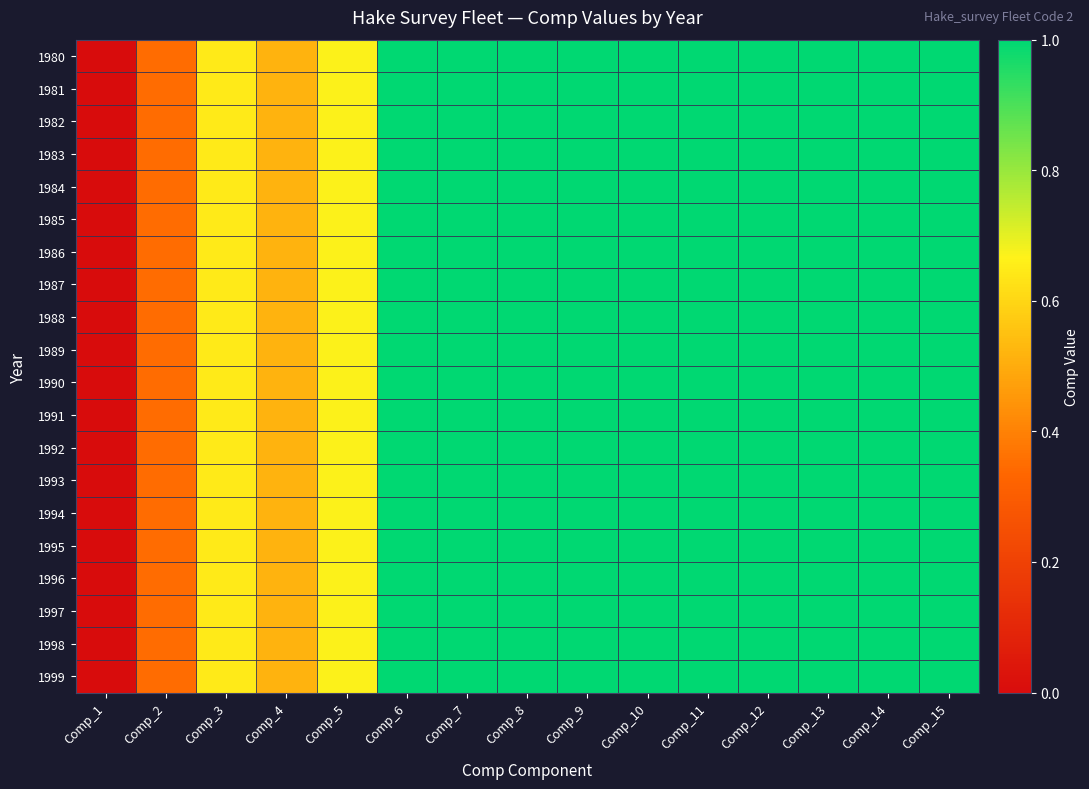

Reading left to right, what are all the values shown in this chart?

1980: Comp_1=0.0	Comp_2=0.4	Comp_3=0.6	Comp_4=0.5	Comp_5=0.7	Comp_6=1.0	Comp_7=1.0	Comp_8=1.0	Comp_9=1.0	Comp_10=1.0	Comp_11=1.0	Comp_12=1.0	Comp_13=1.0	Comp_14=1.0	Comp_15=1.0
1981: Comp_1=0.0	Comp_2=0.4	Comp_3=0.6	Comp_4=0.5	Comp_5=0.7	Comp_6=1.0	Comp_7=1.0	Comp_8=1.0	Comp_9=1.0	Comp_10=1.0	Comp_11=1.0	Comp_12=1.0	Comp_13=1.0	Comp_14=1.0	Comp_15=1.0
1982: Comp_1=0.0	Comp_2=0.4	Comp_3=0.6	Comp_4=0.5	Comp_5=0.7	Comp_6=1.0	Comp_7=1.0	Comp_8=1.0	Comp_9=1.0	Comp_10=1.0	Comp_11=1.0	Comp_12=1.0	Comp_13=1.0	Comp_14=1.0	Comp_15=1.0
1983: Comp_1=0.0	Comp_2=0.4	Comp_3=0.6	Comp_4=0.5	Comp_5=0.7	Comp_6=1.0	Comp_7=1.0	Comp_8=1.0	Comp_9=1.0	Comp_10=1.0	Comp_11=1.0	Comp_12=1.0	Comp_13=1.0	Comp_14=1.0	Comp_15=1.0
1984: Comp_1=0.0	Comp_2=0.4	Comp_3=0.6	Comp_4=0.5	Comp_5=0.7	Comp_6=1.0	Comp_7=1.0	Comp_8=1.0	Comp_9=1.0	Comp_10=1.0	Comp_11=1.0	Comp_12=1.0	Comp_13=1.0	Comp_14=1.0	Comp_15=1.0
1985: Comp_1=0.0	Comp_2=0.4	Comp_3=0.6	Comp_4=0.5	Comp_5=0.7	Comp_6=1.0	Comp_7=1.0	Comp_8=1.0	Comp_9=1.0	Comp_10=1.0	Comp_11=1.0	Comp_12=1.0	Comp_13=1.0	Comp_14=1.0	Comp_15=1.0
1986: Comp_1=0.0	Comp_2=0.4	Comp_3=0.6	Comp_4=0.5	Comp_5=0.7	Comp_6=1.0	Comp_7=1.0	Comp_8=1.0	Comp_9=1.0	Comp_10=1.0	Comp_11=1.0	Comp_12=1.0	Comp_13=1.0	Comp_14=1.0	Comp_15=1.0
1987: Comp_1=0.0	Comp_2=0.4	Comp_3=0.6	Comp_4=0.5	Comp_5=0.7	Comp_6=1.0	Comp_7=1.0	Comp_8=1.0	Comp_9=1.0	Comp_10=1.0	Comp_11=1.0	Comp_12=1.0	Comp_13=1.0	Comp_14=1.0	Comp_15=1.0
1988: Comp_1=0.0	Comp_2=0.4	Comp_3=0.6	Comp_4=0.5	Comp_5=0.7	Comp_6=1.0	Comp_7=1.0	Comp_8=1.0	Comp_9=1.0	Comp_10=1.0	Comp_11=1.0	Comp_12=1.0	Comp_13=1.0	Comp_14=1.0	Comp_15=1.0
1989: Comp_1=0.0	Comp_2=0.4	Comp_3=0.6	Comp_4=0.5	Comp_5=0.7	Comp_6=1.0	Comp_7=1.0	Comp_8=1.0	Comp_9=1.0	Comp_10=1.0	Comp_11=1.0	Comp_12=1.0	Comp_13=1.0	Comp_14=1.0	Comp_15=1.0
1990: Comp_1=0.0	Comp_2=0.4	Comp_3=0.6	Comp_4=0.5	Comp_5=0.7	Comp_6=1.0	Comp_7=1.0	Comp_8=1.0	Comp_9=1.0	Comp_10=1.0	Comp_11=1.0	Comp_12=1.0	Comp_13=1.0	Comp_14=1.0	Comp_15=1.0
1991: Comp_1=0.0	Comp_2=0.4	Comp_3=0.6	Comp_4=0.5	Comp_5=0.7	Comp_6=1.0	Comp_7=1.0	Comp_8=1.0	Comp_9=1.0	Comp_10=1.0	Comp_11=1.0	Comp_12=1.0	Comp_13=1.0	Comp_14=1.0	Comp_15=1.0
1992: Comp_1=0.0	Comp_2=0.4	Comp_3=0.6	Comp_4=0.5	Comp_5=0.7	Comp_6=1.0	Comp_7=1.0	Comp_8=1.0	Comp_9=1.0	Comp_10=1.0	Comp_11=1.0	Comp_12=1.0	Comp_13=1.0	Comp_14=1.0	Comp_15=1.0
1993: Comp_1=0.0	Comp_2=0.4	Comp_3=0.6	Comp_4=0.5	Comp_5=0.7	Comp_6=1.0	Comp_7=1.0	Comp_8=1.0	Comp_9=1.0	Comp_10=1.0	Comp_11=1.0	Comp_12=1.0	Comp_13=1.0	Comp_14=1.0	Comp_15=1.0
1994: Comp_1=0.0	Comp_2=0.4	Comp_3=0.6	Comp_4=0.5	Comp_5=0.7	Comp_6=1.0	Comp_7=1.0	Comp_8=1.0	Comp_9=1.0	Comp_10=1.0	Comp_11=1.0	Comp_12=1.0	Comp_13=1.0	Comp_14=1.0	Comp_15=1.0
1995: Comp_1=0.0	Comp_2=0.4	Comp_3=0.6	Comp_4=0.5	Comp_5=0.7	Comp_6=1.0	Comp_7=1.0	Comp_8=1.0	Comp_9=1.0	Comp_10=1.0	Comp_11=1.0	Comp_12=1.0	Comp_13=1.0	Comp_14=1.0	Comp_15=1.0
1996: Comp_1=0.0	Comp_2=0.4	Comp_3=0.6	Comp_4=0.5	Comp_5=0.7	Comp_6=1.0	Comp_7=1.0	Comp_8=1.0	Comp_9=1.0	Comp_10=1.0	Comp_11=1.0	Comp_12=1.0	Comp_13=1.0	Comp_14=1.0	Comp_15=1.0
1997: Comp_1=0.0	Comp_2=0.4	Comp_3=0.6	Comp_4=0.5	Comp_5=0.7	Comp_6=1.0	Comp_7=1.0	Comp_8=1.0	Comp_9=1.0	Comp_10=1.0	Comp_11=1.0	Comp_12=1.0	Comp_13=1.0	Comp_14=1.0	Comp_15=1.0
1998: Comp_1=0.0	Comp_2=0.4	Comp_3=0.6	Comp_4=0.5	Comp_5=0.7	Comp_6=1.0	Comp_7=1.0	Comp_8=1.0	Comp_9=1.0	Comp_10=1.0	Comp_11=1.0	Comp_12=1.0	Comp_13=1.0	Comp_14=1.0	Comp_15=1.0
1999: Comp_1=0.0	Comp_2=0.4	Comp_3=0.6	Comp_4=0.5	Comp_5=0.7	Comp_6=1.0	Comp_7=1.0	Comp_8=1.0	Comp_9=1.0	Comp_10=1.0	Comp_11=1.0	Comp_12=1.0	Comp_13=1.0	Comp_14=1.0	Comp_15=1.0